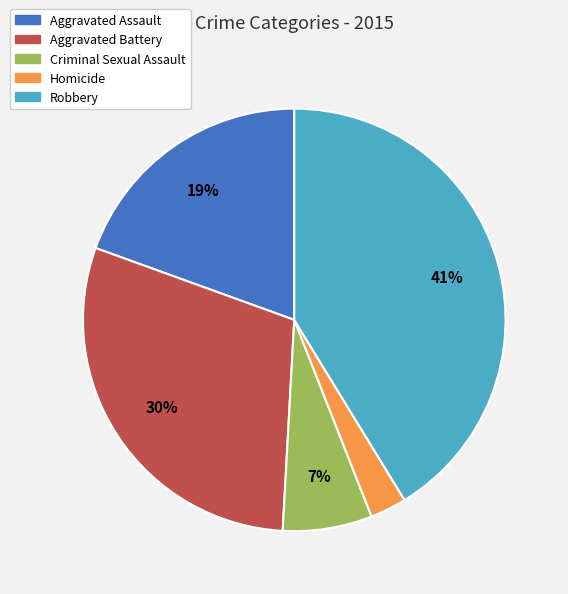

Count the number of slices in the pie.

5